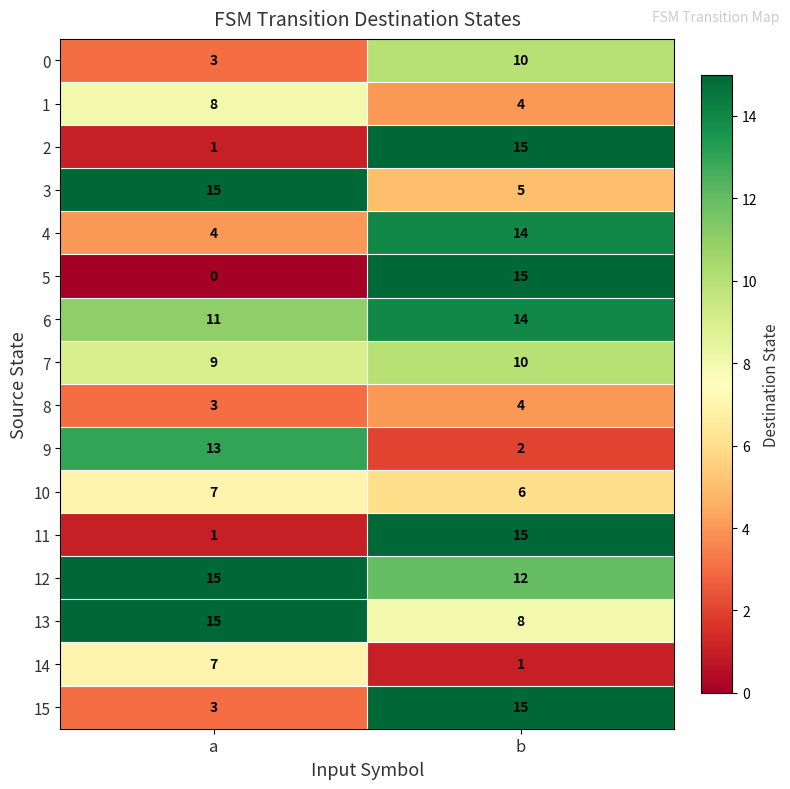

What is the average value of the 4 series?

9